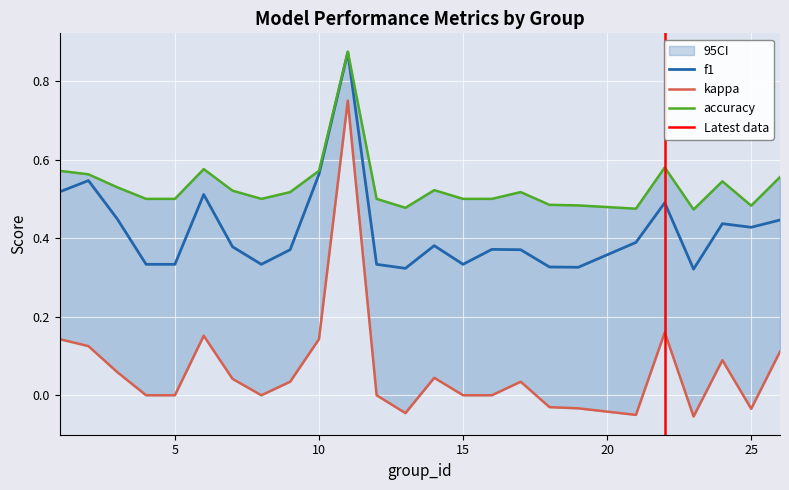

True or false: accuracy has a value of 0.5 at 19.

True